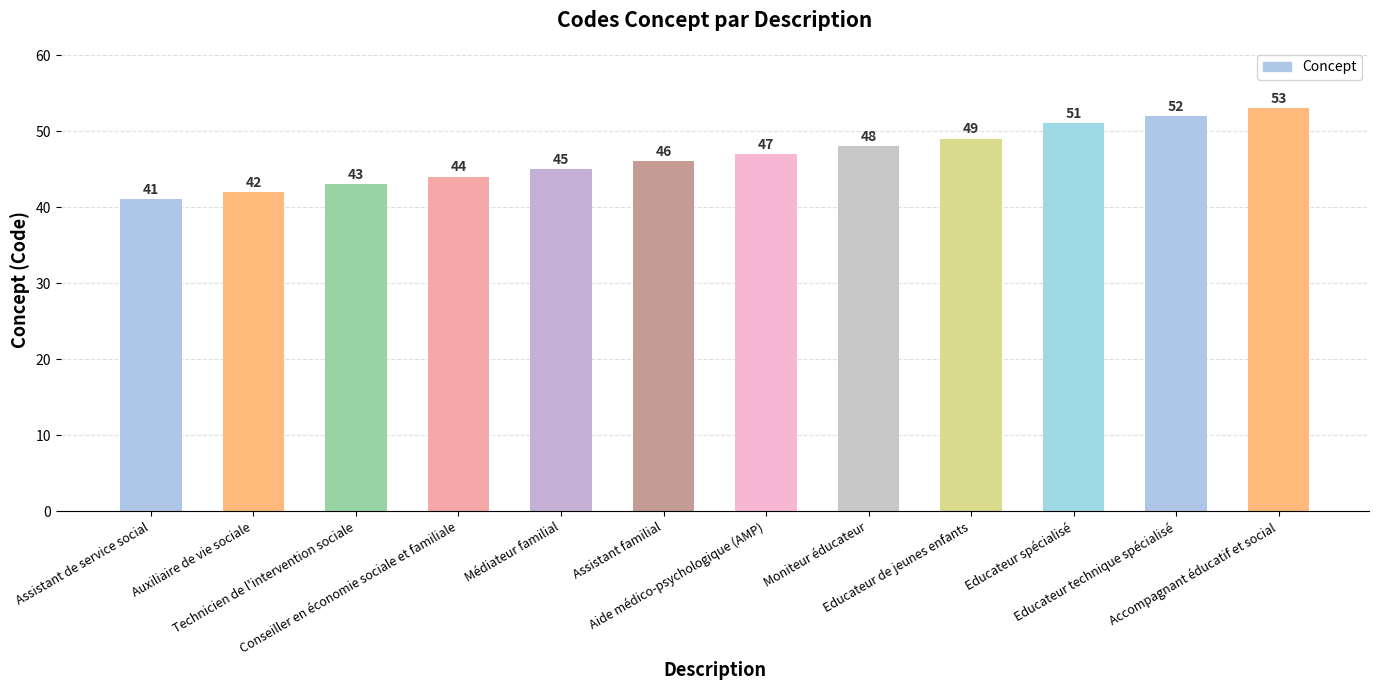

What is the maximum value shown in the chart?

53